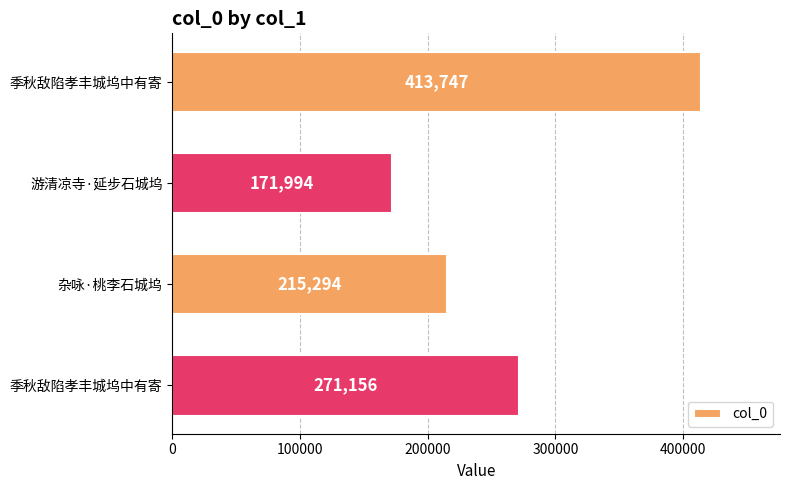

What is the maximum value shown in the chart?

413747